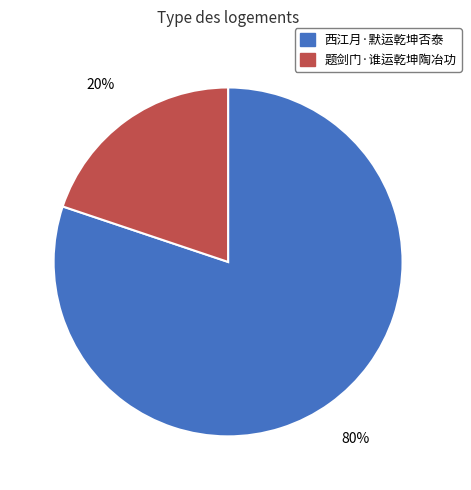

To the nearest percent, what is the difference between the largest and smallest slice percentages?

60%